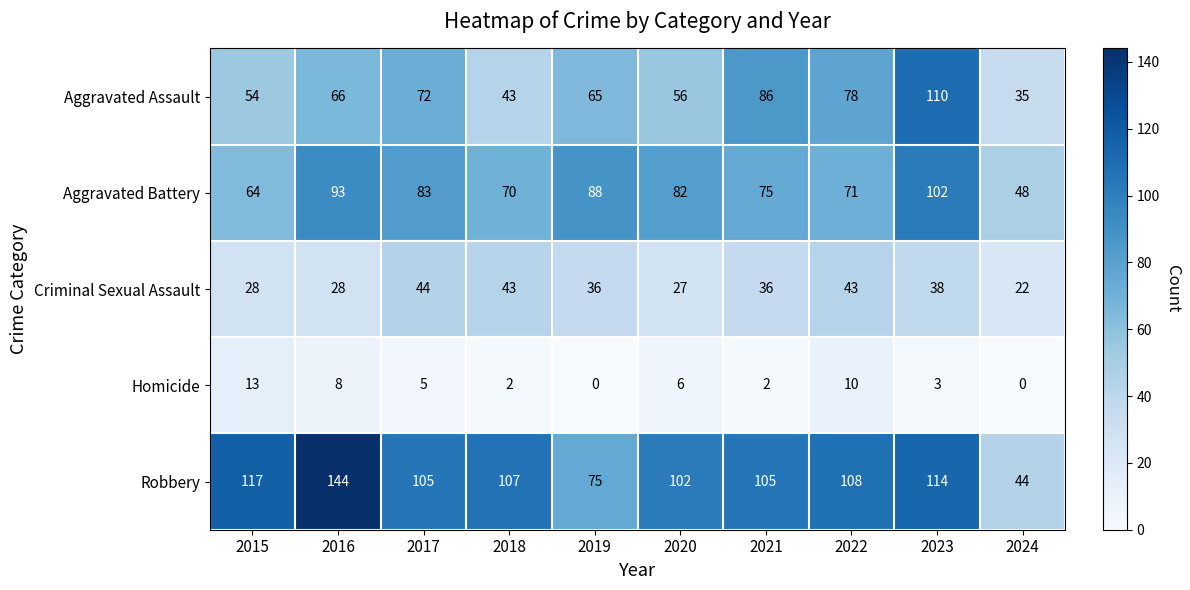

Which series has the largest range (max minus min)?

Robbery